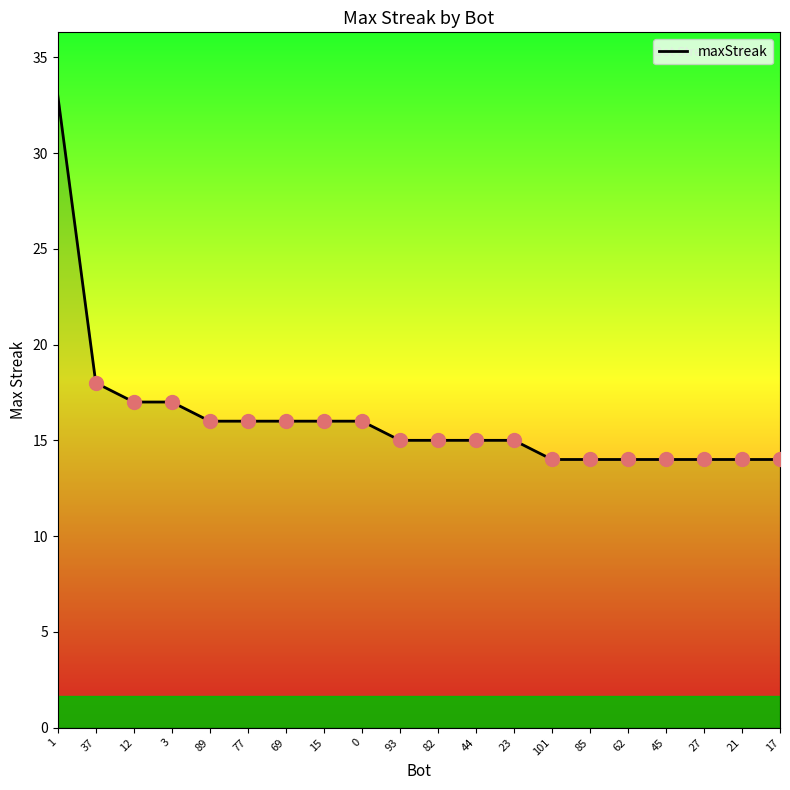

Reading right to left, list all the values displayed in this chart.

14	14	14	14	14	14	14	15	15	15	15	16	16	16	16	16	17	17	18	33